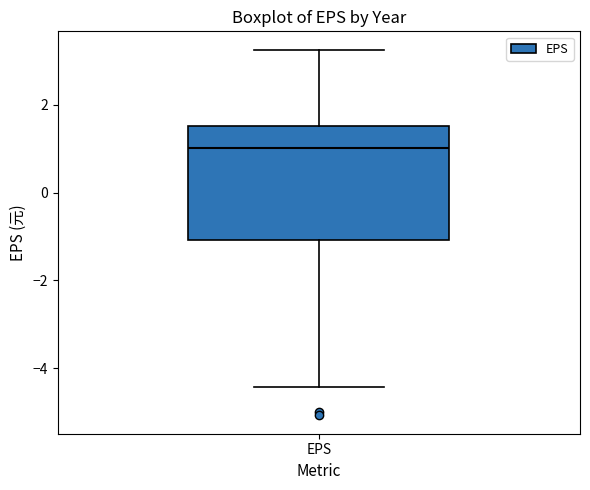

Transcribe this box plot: give where the median line is, the range the box spans, and where the two whiskers end, as read against the y-axis. The values are not printed on the chart, so give them approximately, as read against the axis.

median 1.0, box -1.0 to 1.6, whiskers -4.4 to 3.2